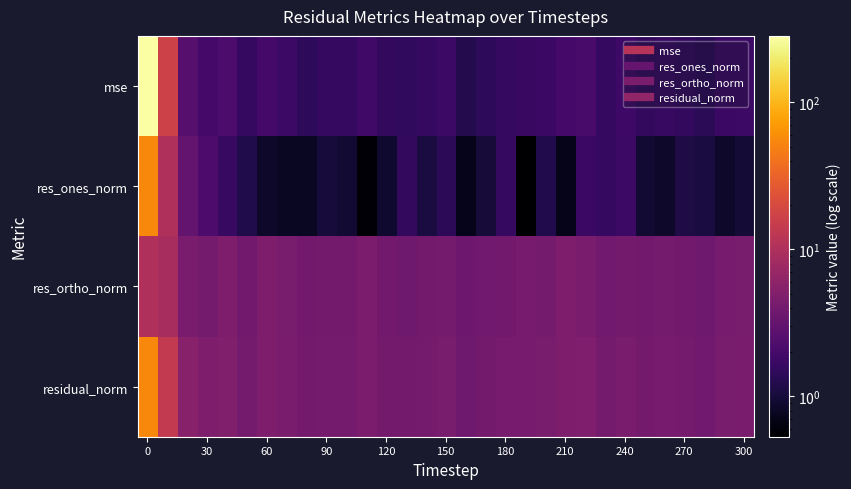

At how many categories does at least one series exceed 80?

1